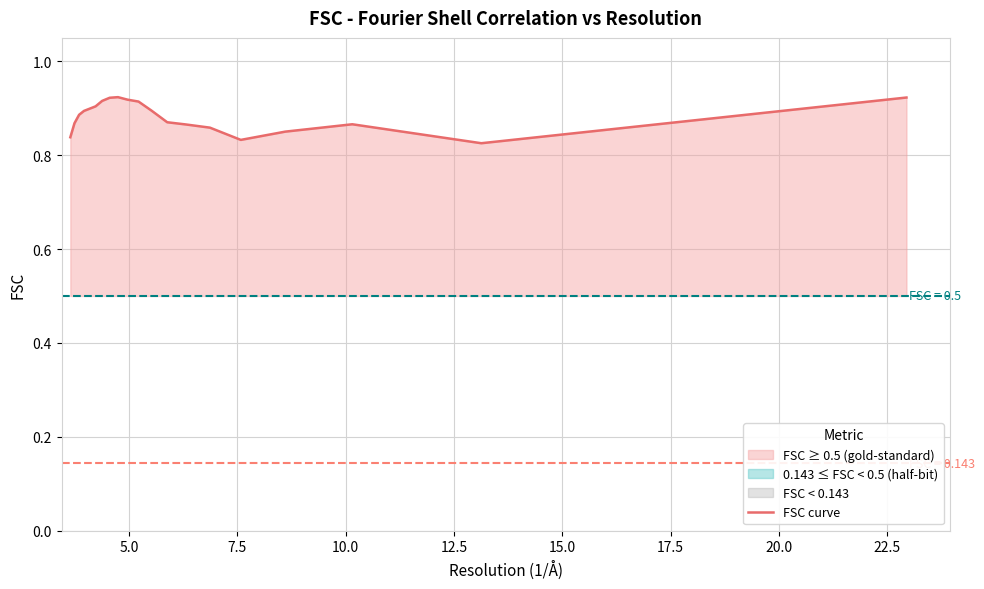

Does the chart display data point markers on the line(s)?

No